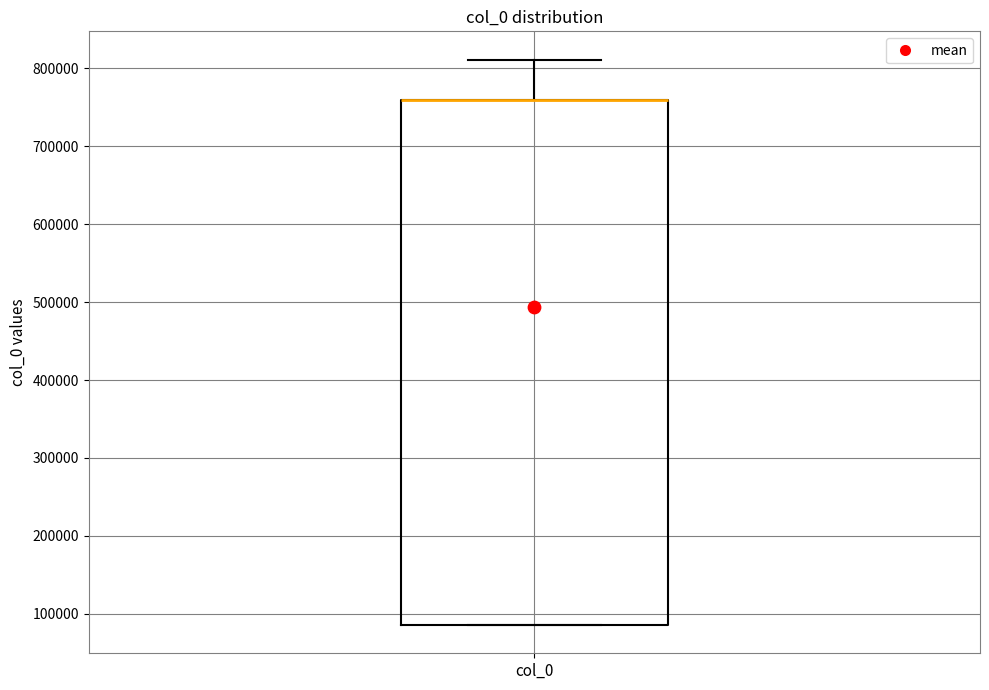

Where does the upper whisker of the box for col_0 end on the y-axis? The values are not printed on the chart, so give them approximately, as read against the axis.

810000